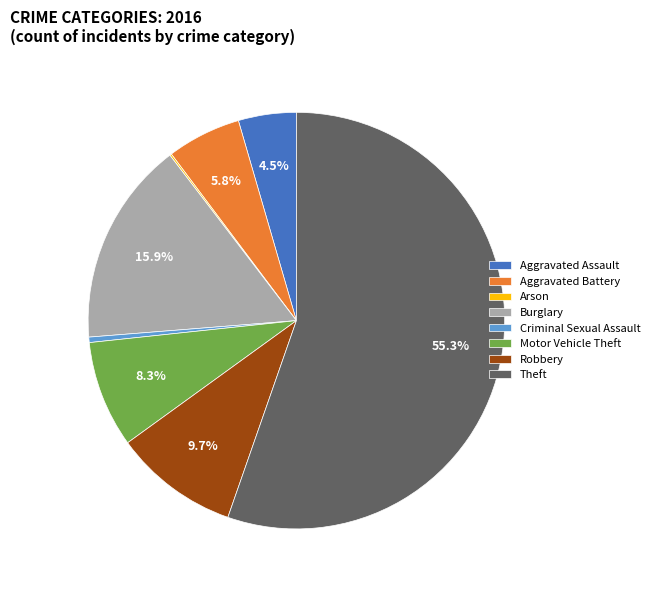

Which category has the biggest portion of the pie?

Theft